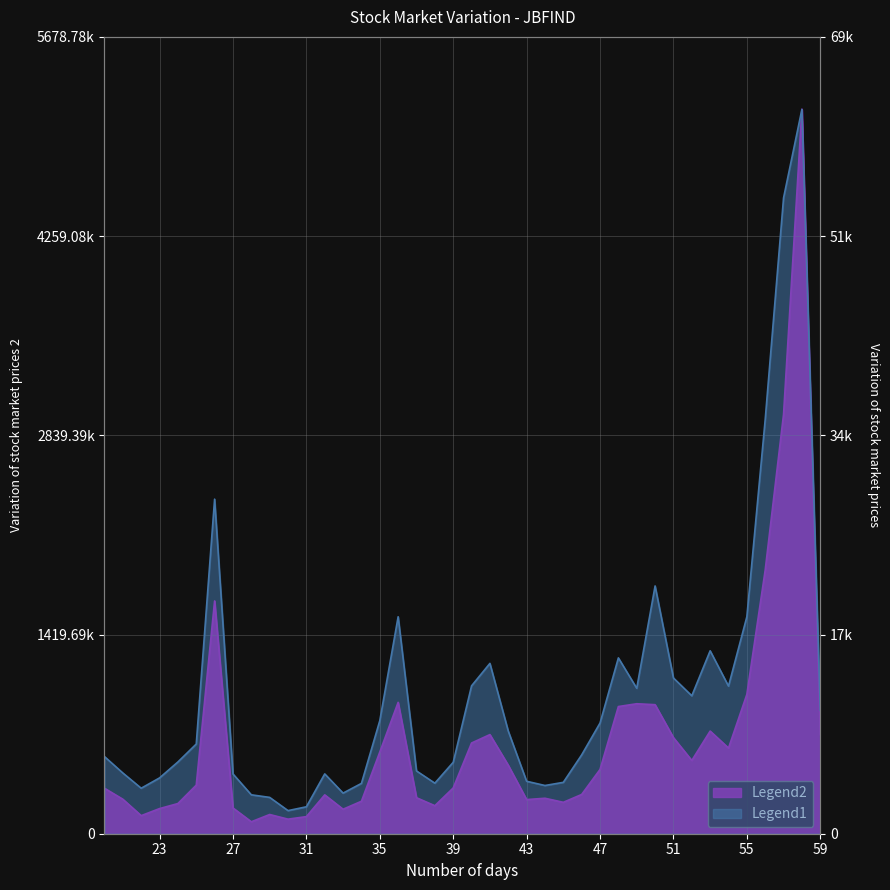

True or false: No. of Trades and Total Traded Quantity intersect in this chart.

False